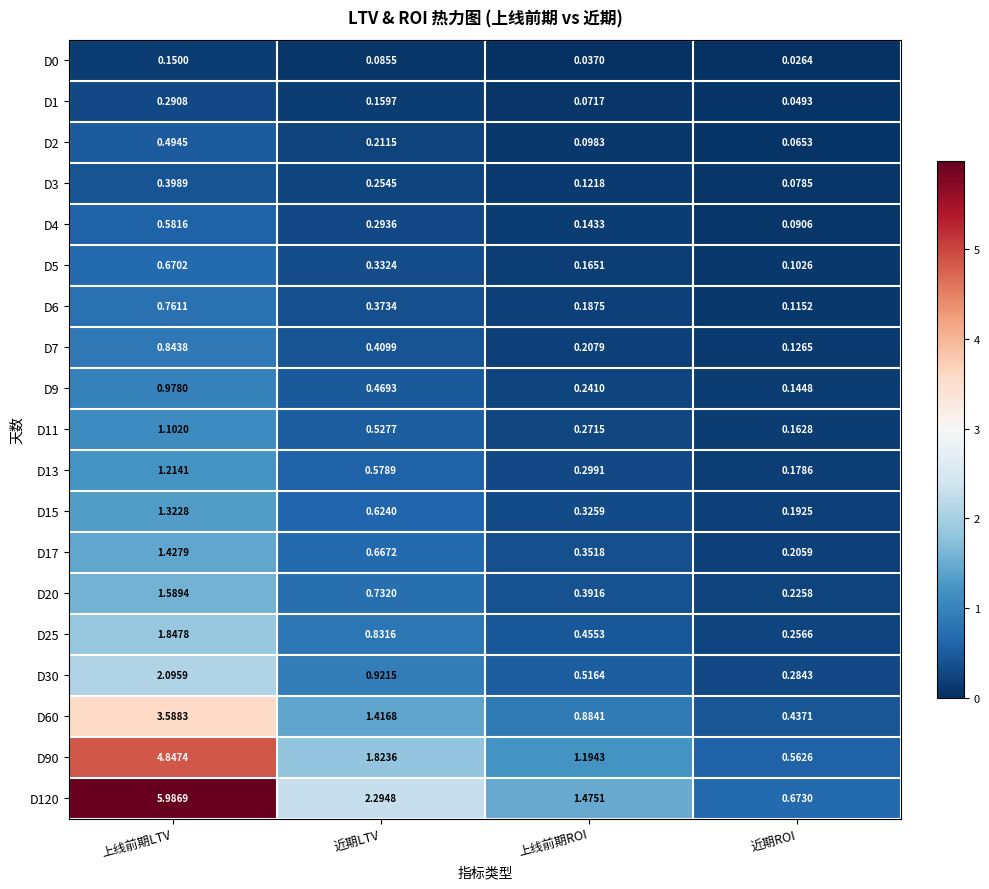

Is the value of D4 at 上线前期LTV greater than the value of D1 at 近期LTV?

Yes